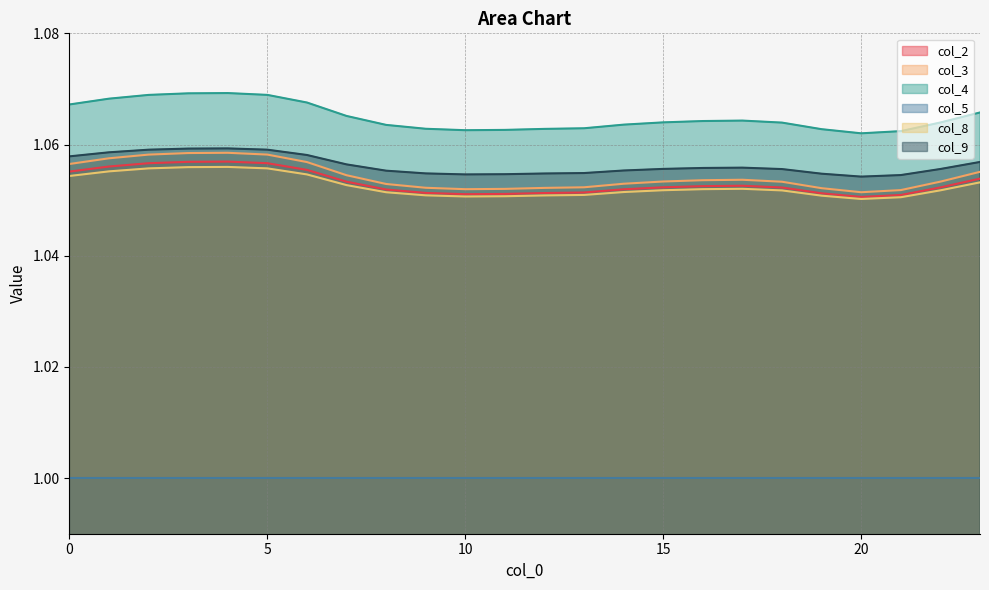

How many lines are shown in the chart?

6